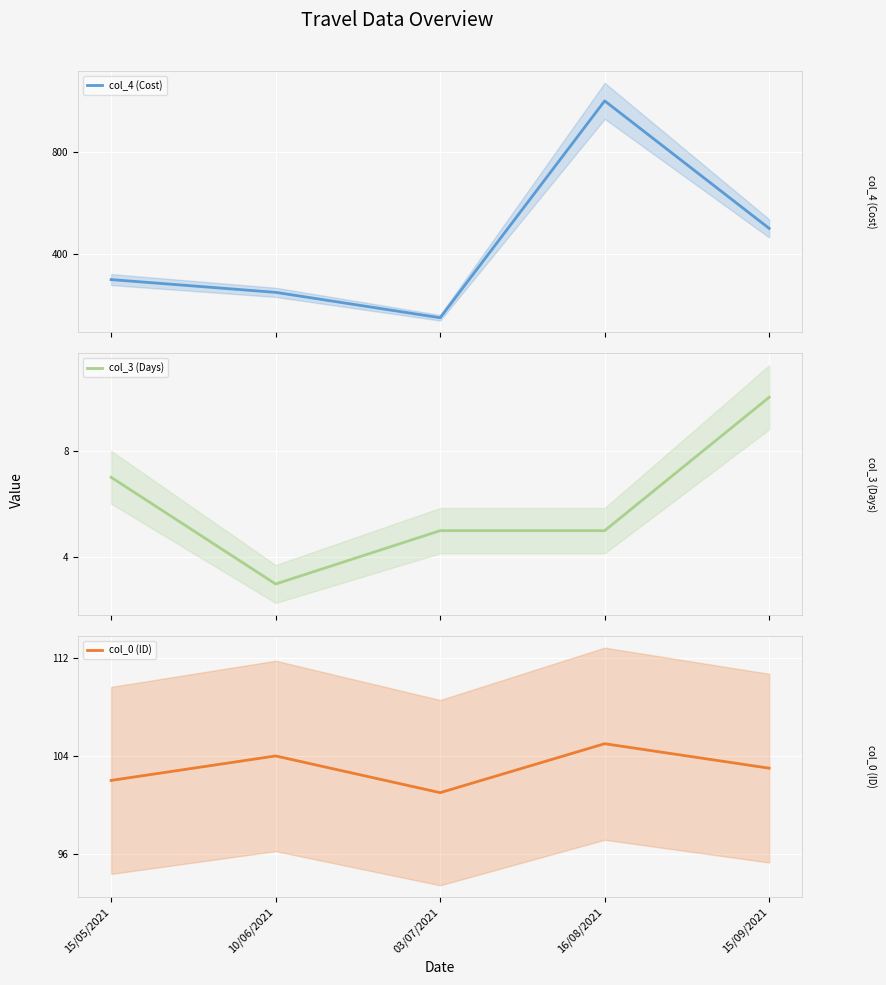

What is the label of the 3rd point from the left?

03/07/2021